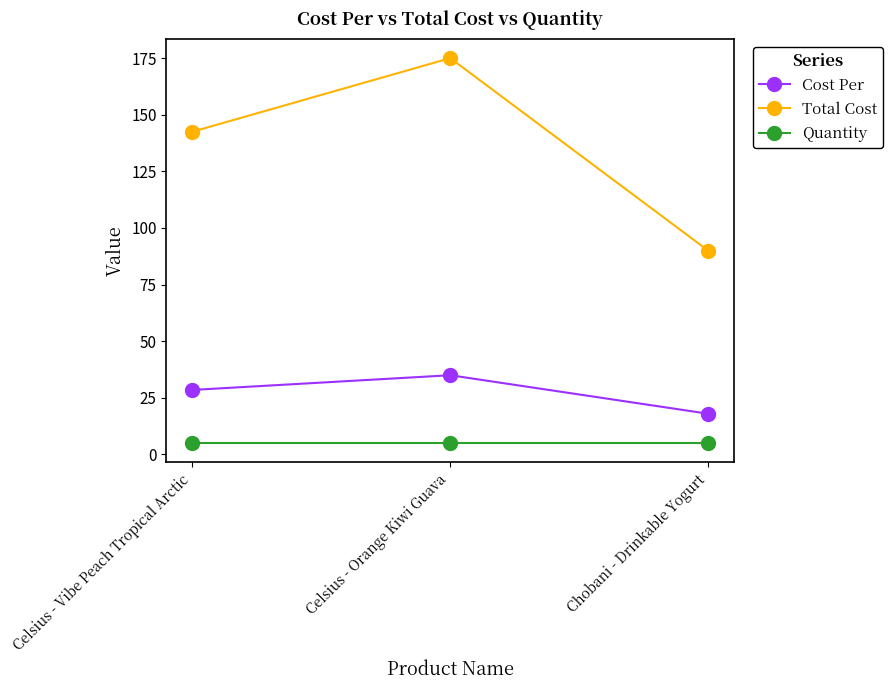

How many lines are shown in the chart?

3